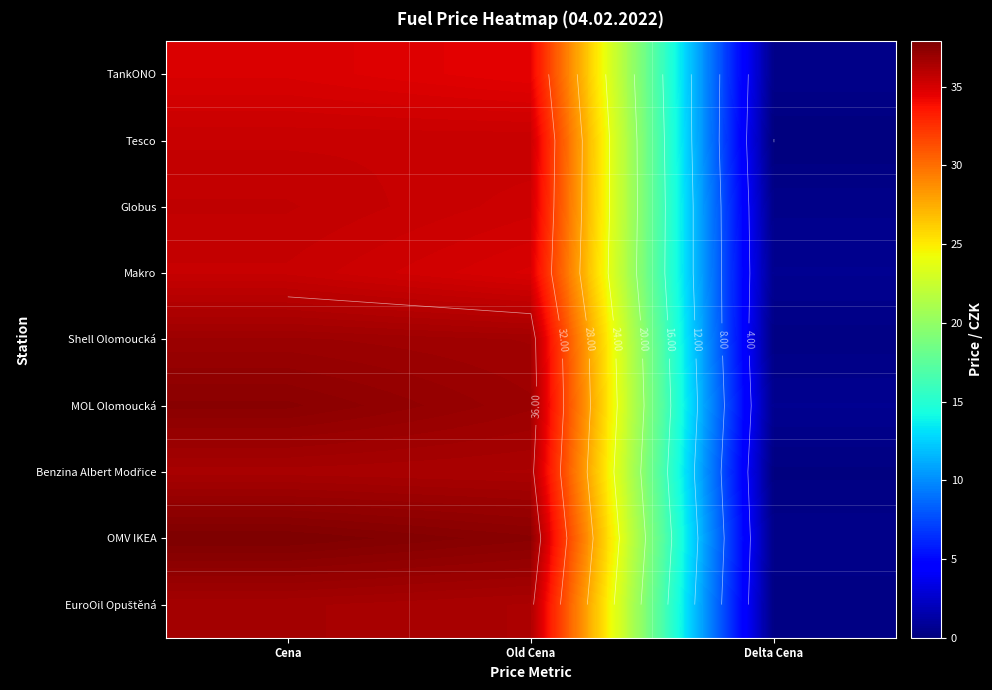

What is the maximum value shown in the chart?

37.9